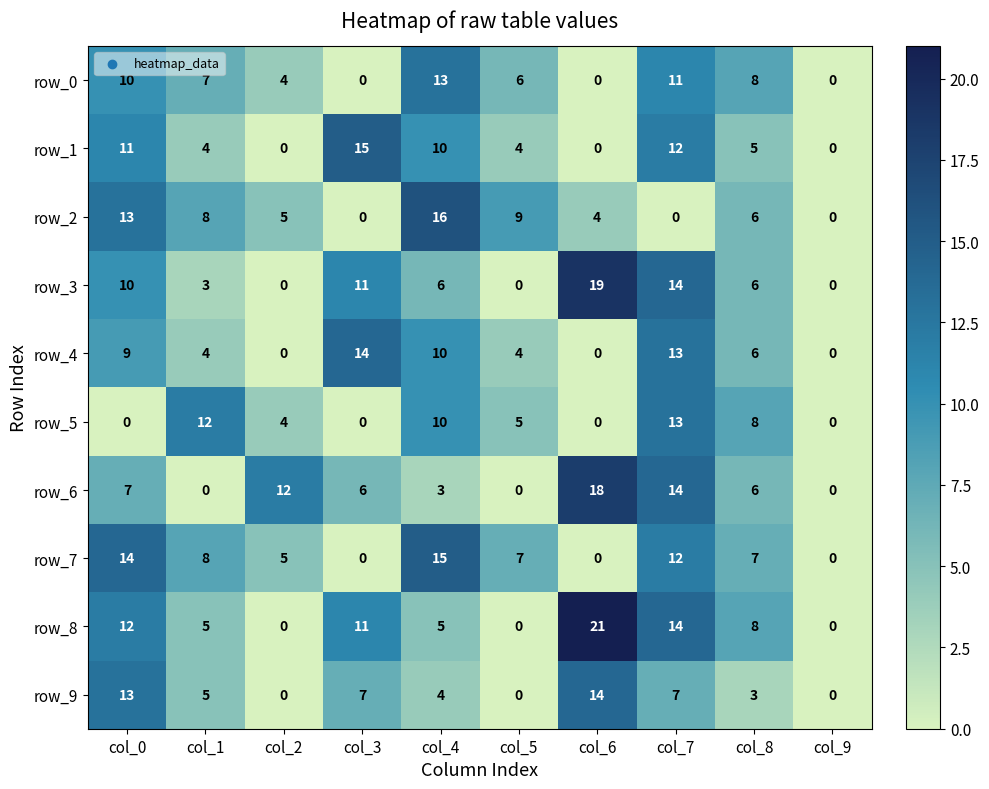

What is the sum of the row_2 values at col_5 and col_2?

14